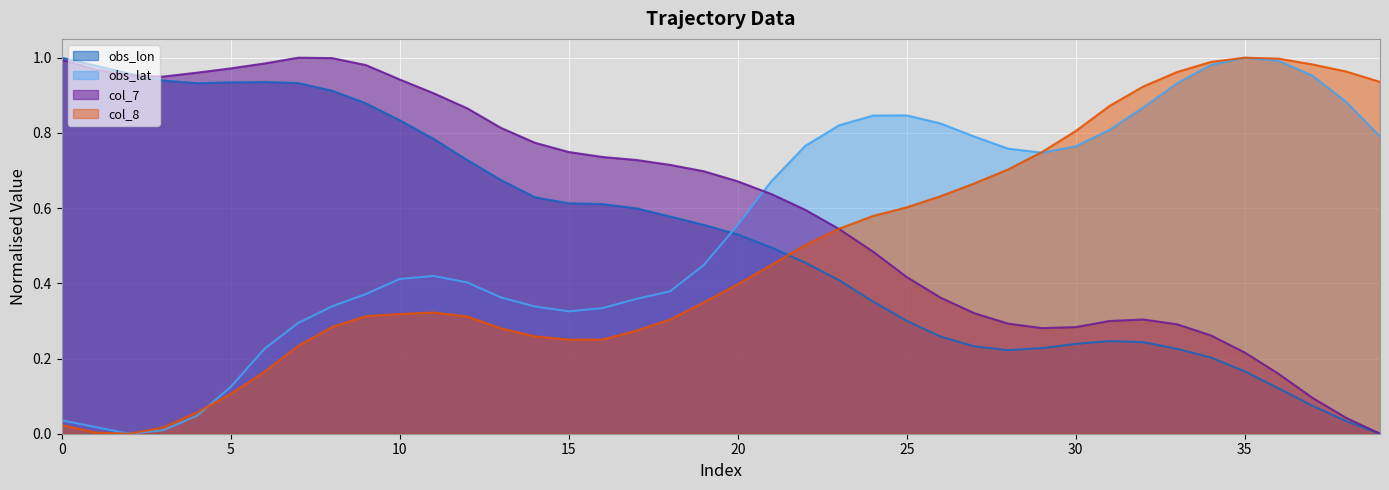

Read the obs_lat value at 23.

0.8